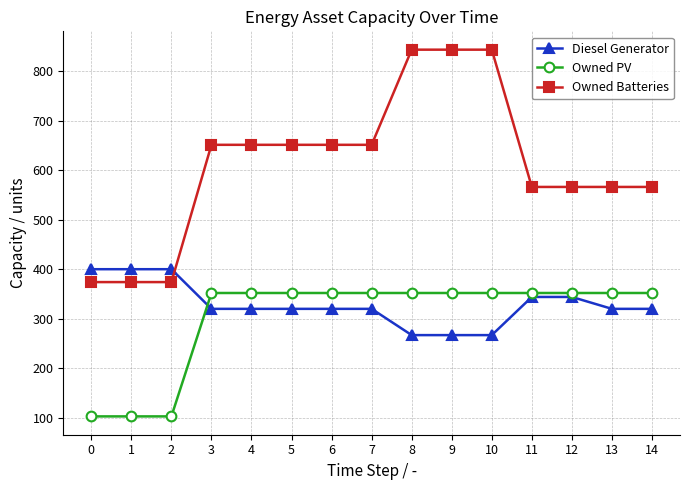

Reading right to left, what are all the values shown in this chart?

Diesel Generator: 320	320	344	344	267	267	267	320	320	320	320	320	400	400	400
Owned PV: 352	352	352	352	352	352	352	352	352	352	352	352	103	103	103
Owned Batteries: 566	566	566	566	843	843	843	651	651	651	651	651	374	374	374